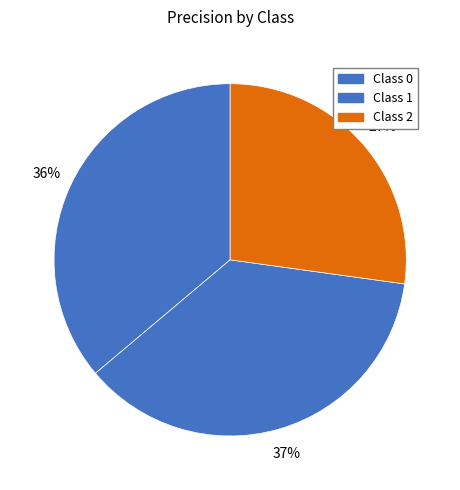

How many slices are in this pie chart?

3